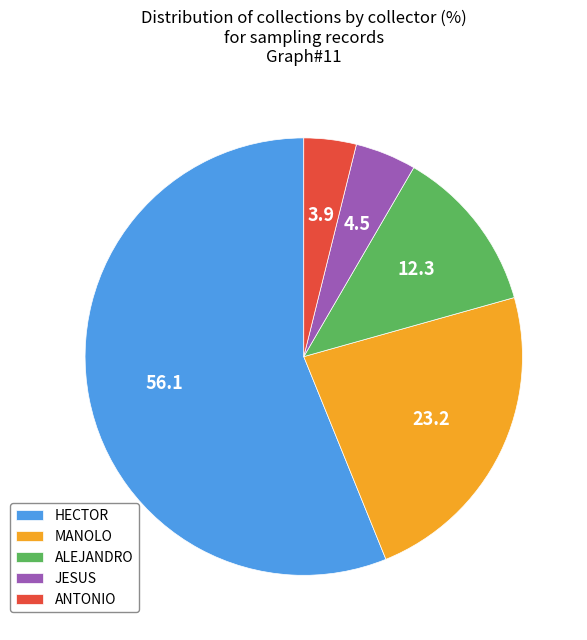

How many segments does this pie chart have?

5